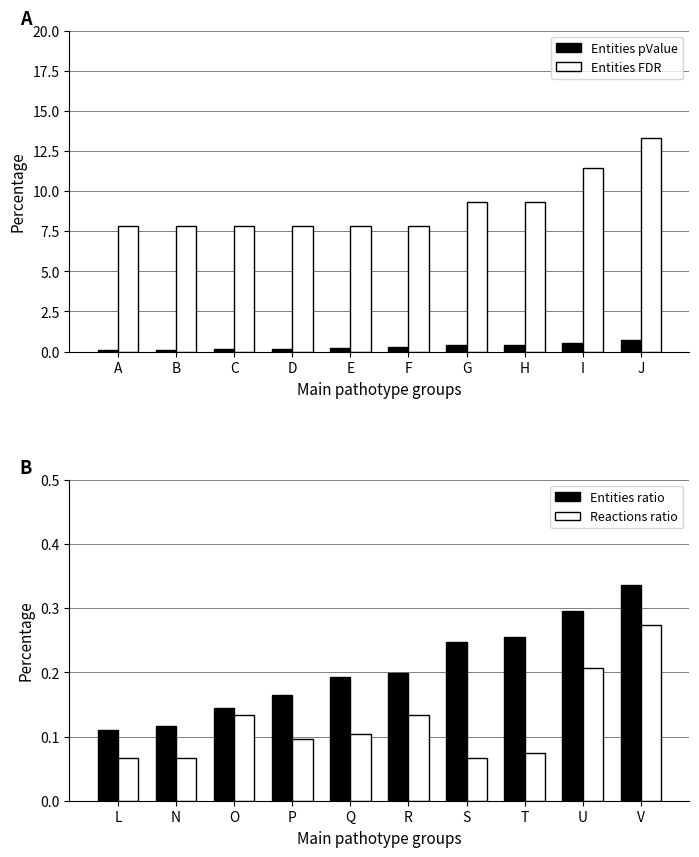

What value does the Entities pValue series have at B?

0.1